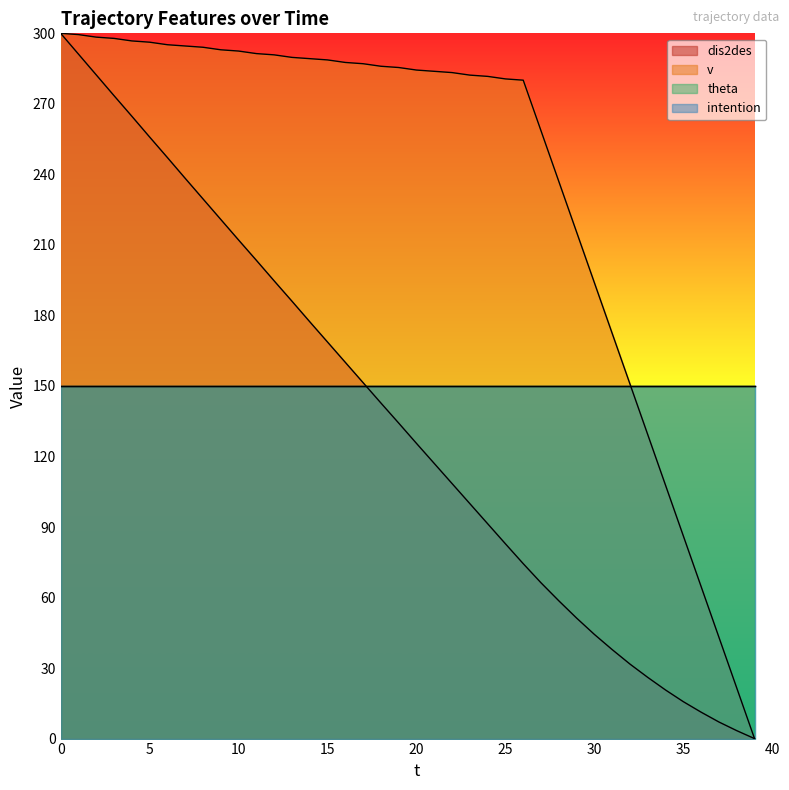

Where is v nearest to the value 150?

32